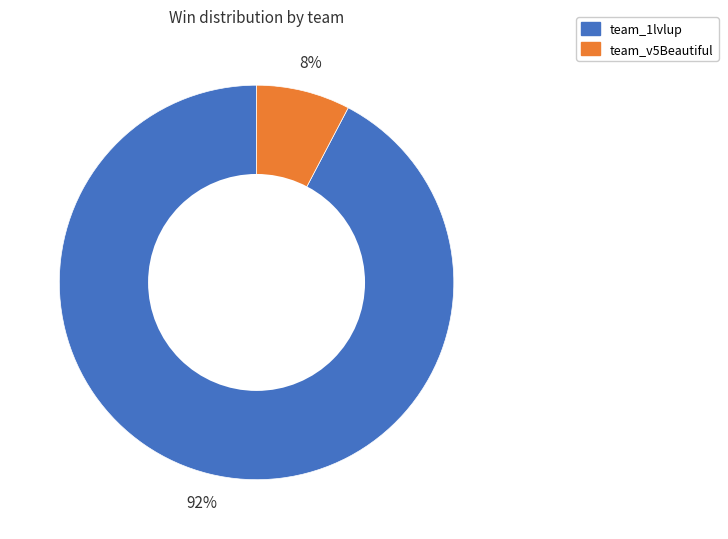

To the nearest percent, what is the combined percentage of team_1lvlup and team_v5Beautiful?

100%